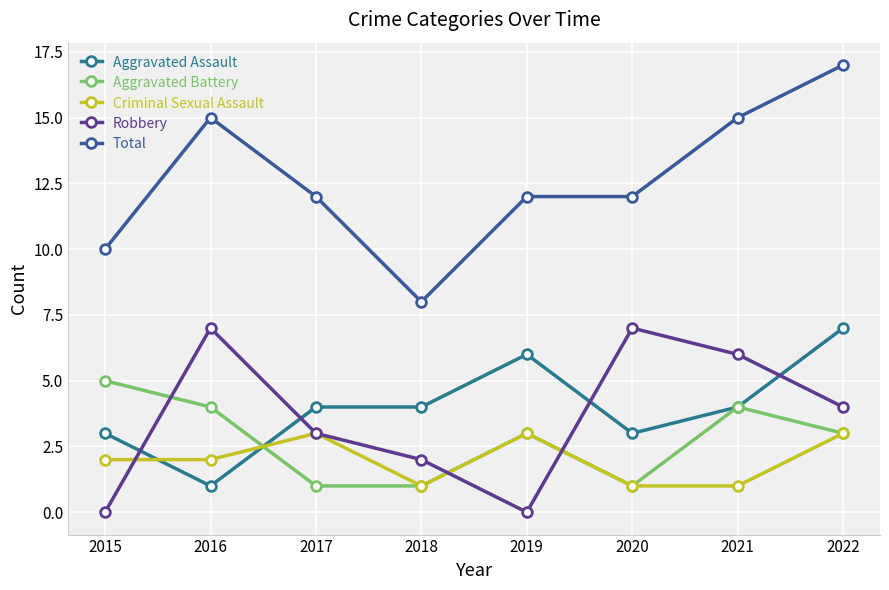

At which category does Aggravated Battery reach its first local valley?

2020